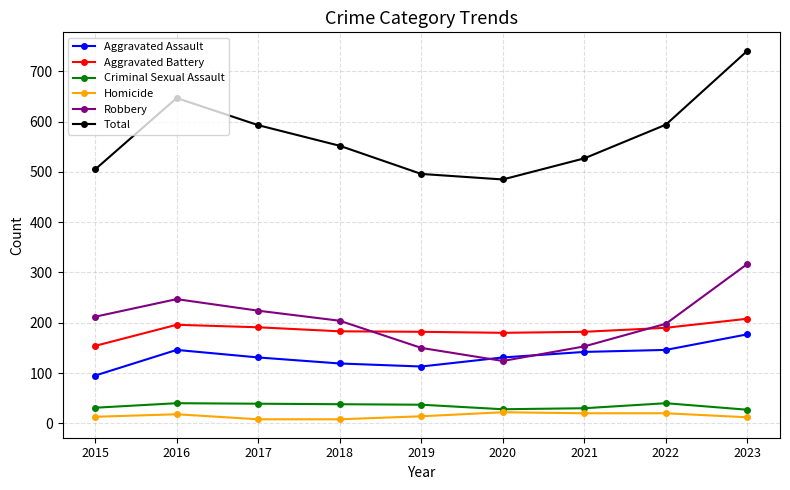

What is the greatest value displayed?

741